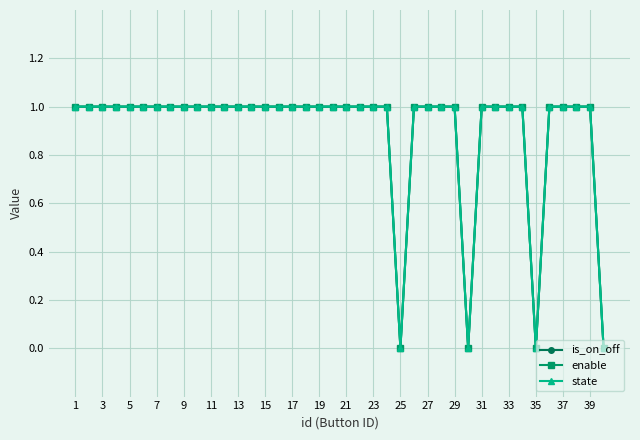

Does the chart have visible grid lines?

Yes